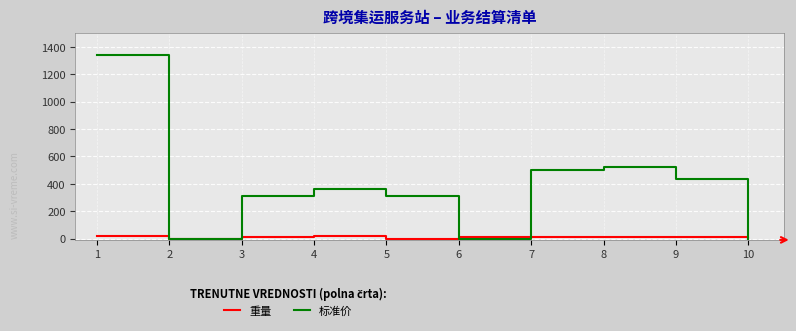

Rank the series by their average value, from highest to lowest.

标准价, 重量